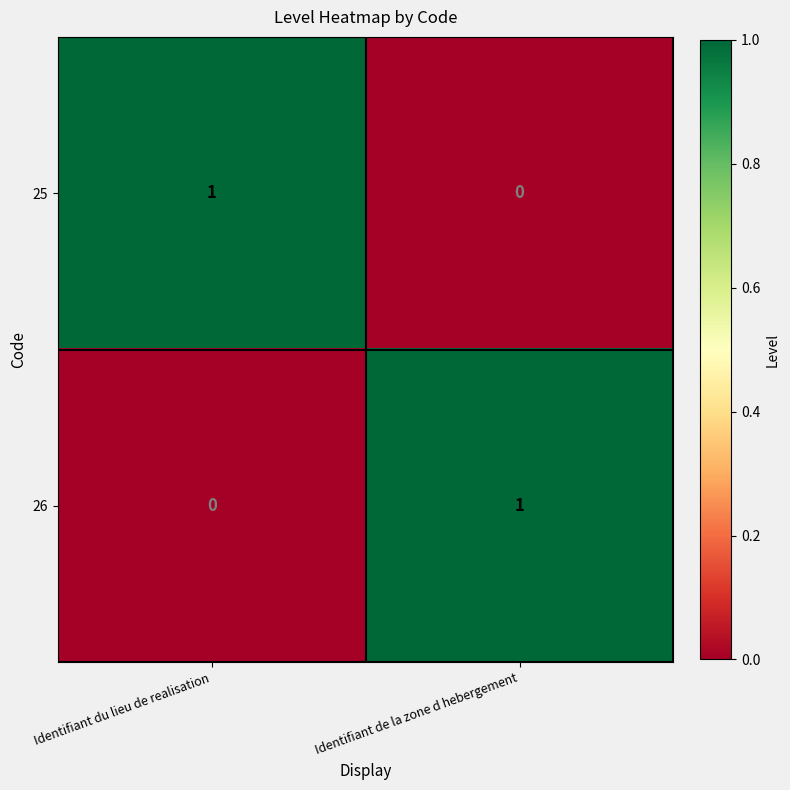

Is it true that 25 equals 1 at Identifiant de la zone d hebergement?

False